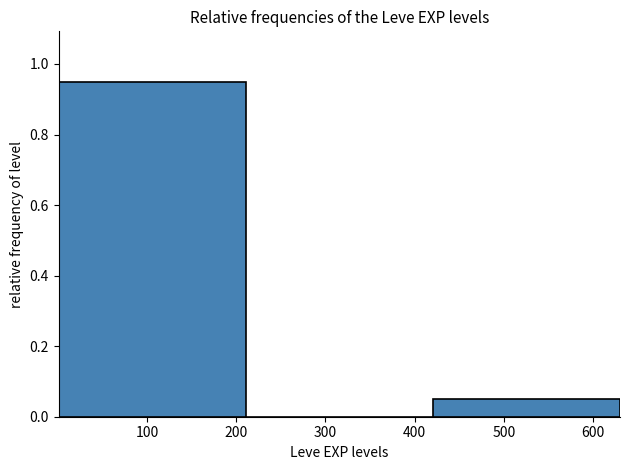

Over which range of the x-axis is the bar tallest?

0 to 210